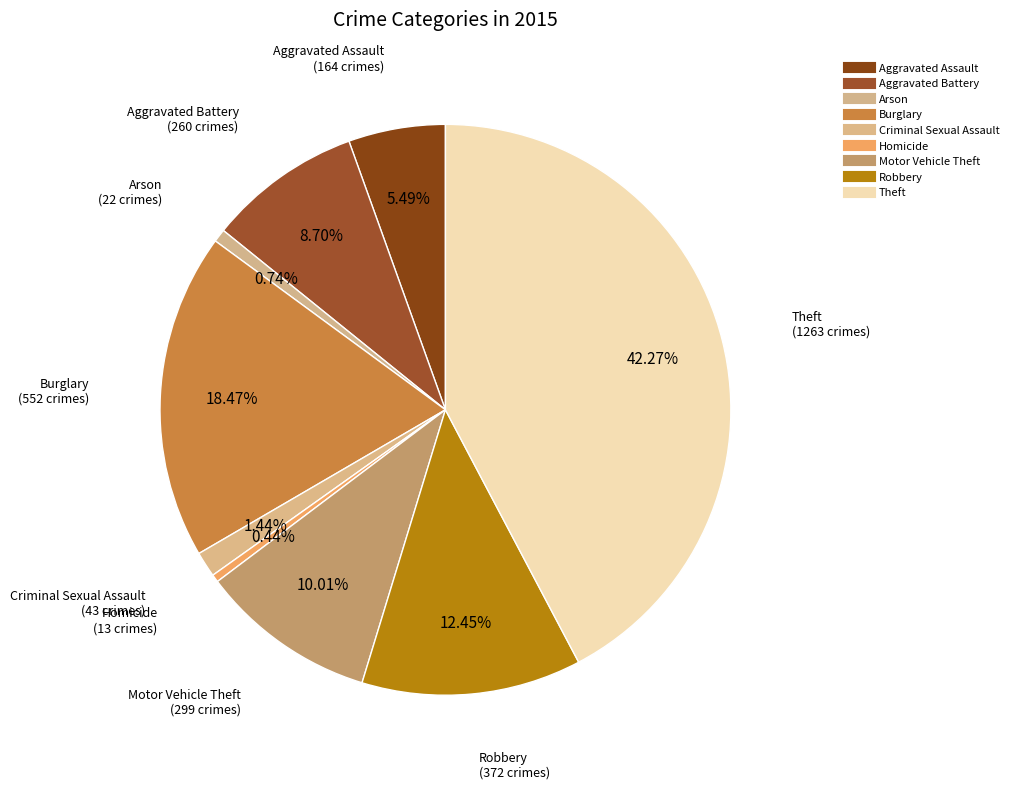

Is Theft the majority of the pie?

No